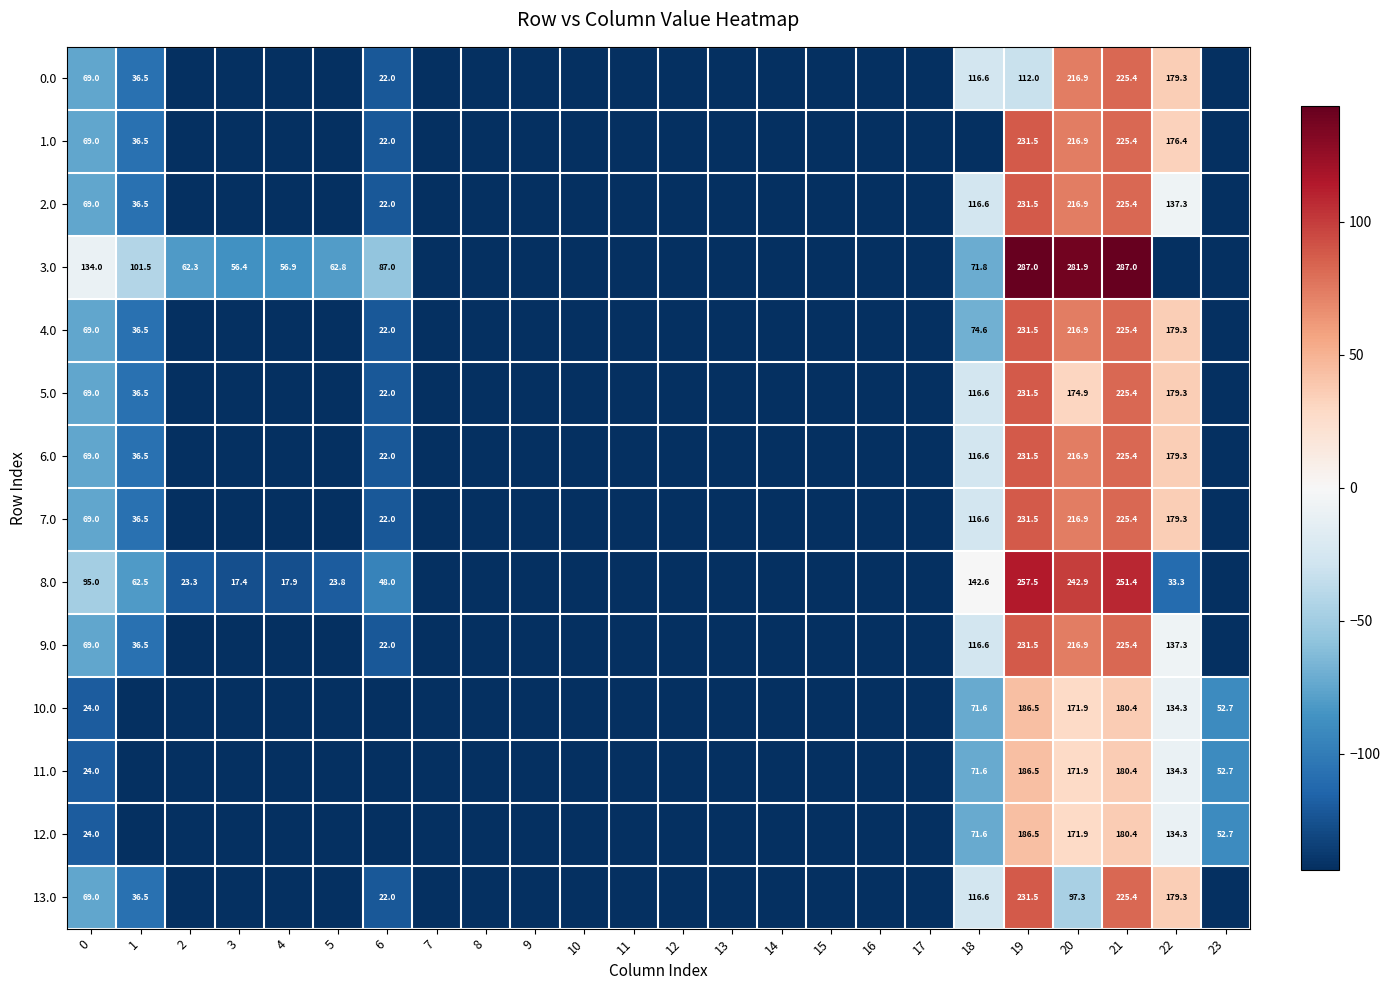

The value of 7.0 at 18 is 116.6. True or false?

True